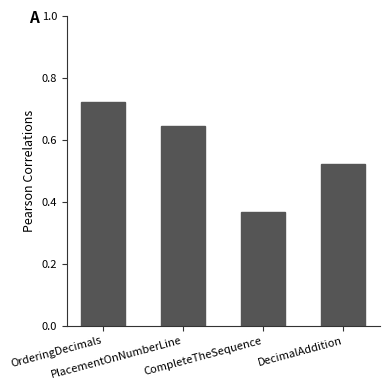

What is the change in value from OrderingDecimals to DecimalAddition?

-0.2